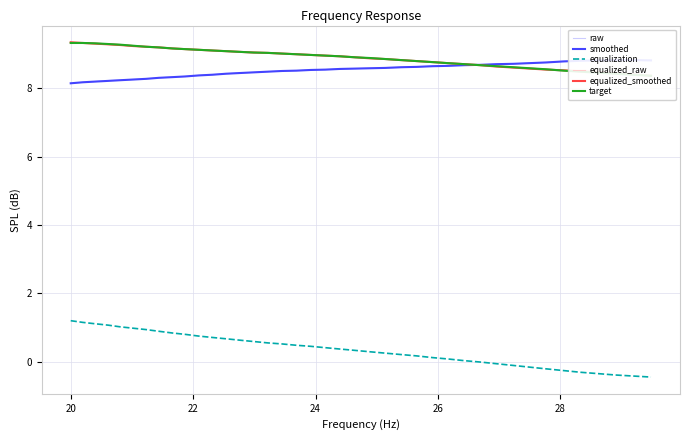

True or false: equalization has more than 0 points higher than both neighbors.

False